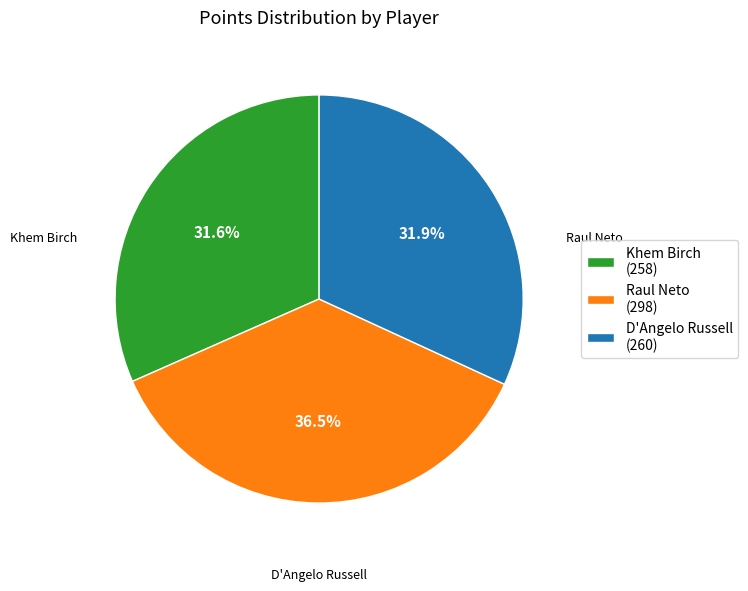

How many segments does this pie chart have?

3